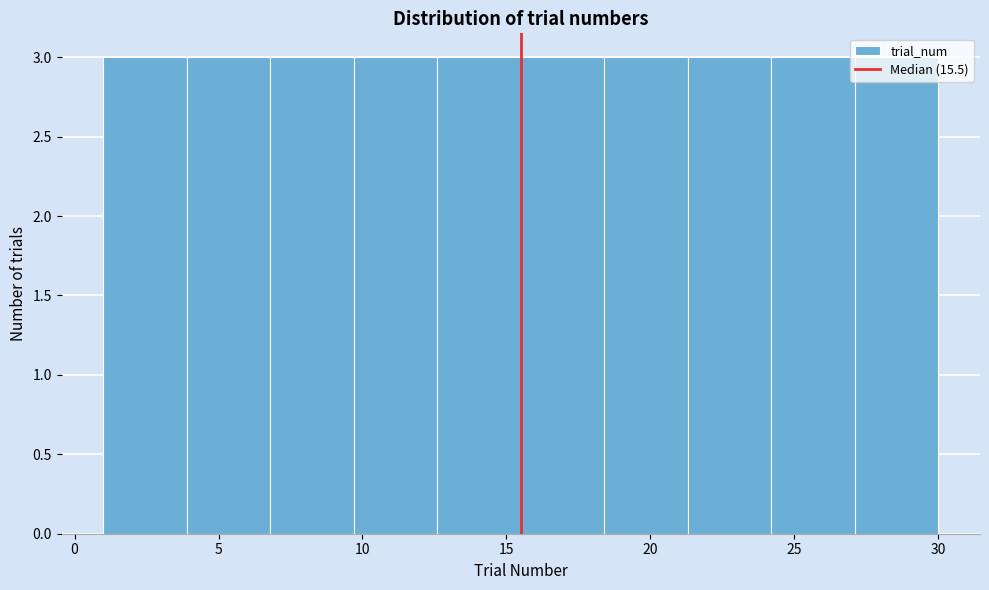

Reading left to right, transcribe this chart: for each bar, give the range it covers on the x-axis and its height. Neither the bar edges nor the heights are printed on the chart, so give them approximately, as read against the axes.

1.0 to 3.9: 3
3.9 to 6.8: 3
6.8 to 9.7: 3
9.7 to 12.6: 3
12.6 to 15.5: 3
15.5 to 18.4: 3
18.4 to 21.3: 3
21.3 to 24.2: 3
24.2 to 27.1: 3
27.1 to 30.0: 3